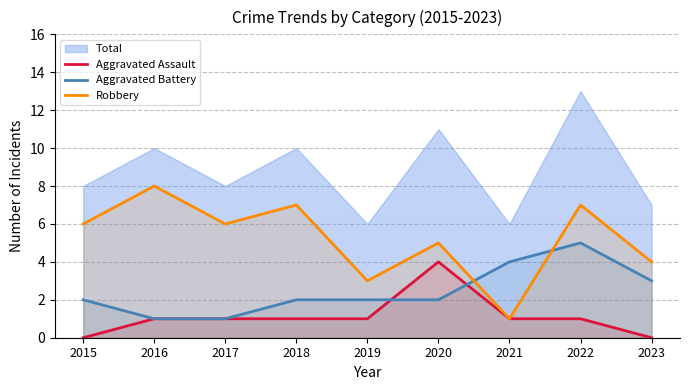

At which category is the sum across all series the highest?

2022